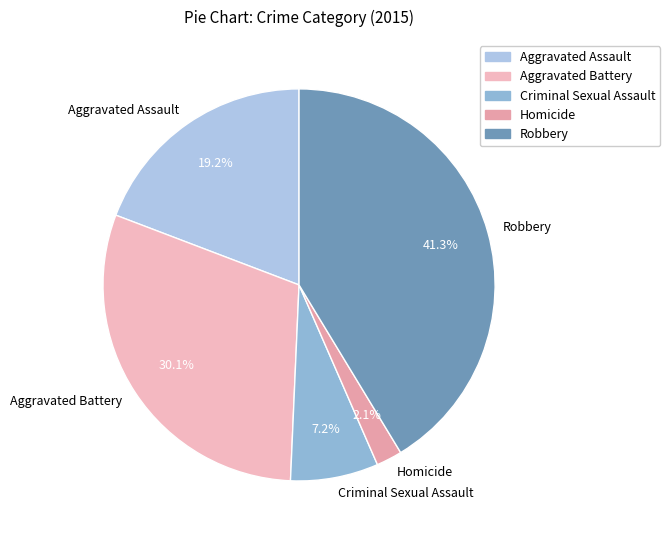

Is it true that Criminal Sexual Assault is 7% of the pie?

True